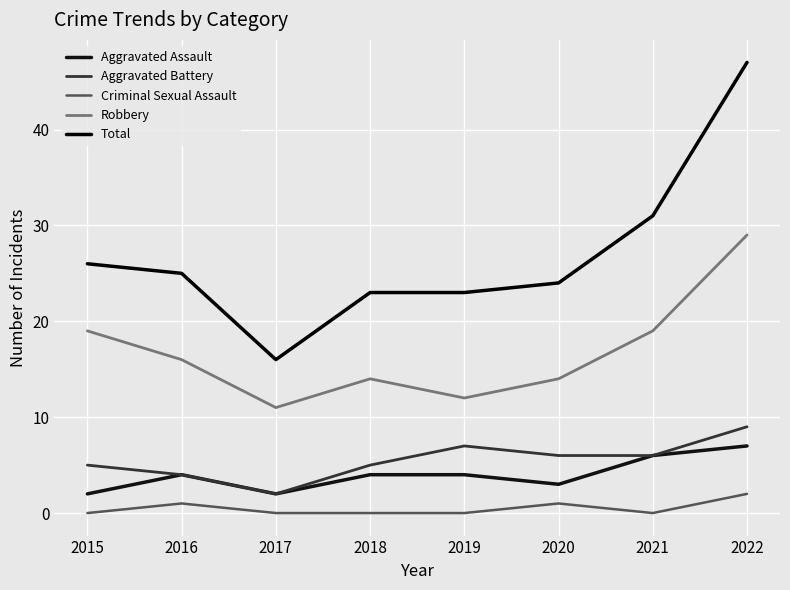

Does the chart display data point markers on the line(s)?

No